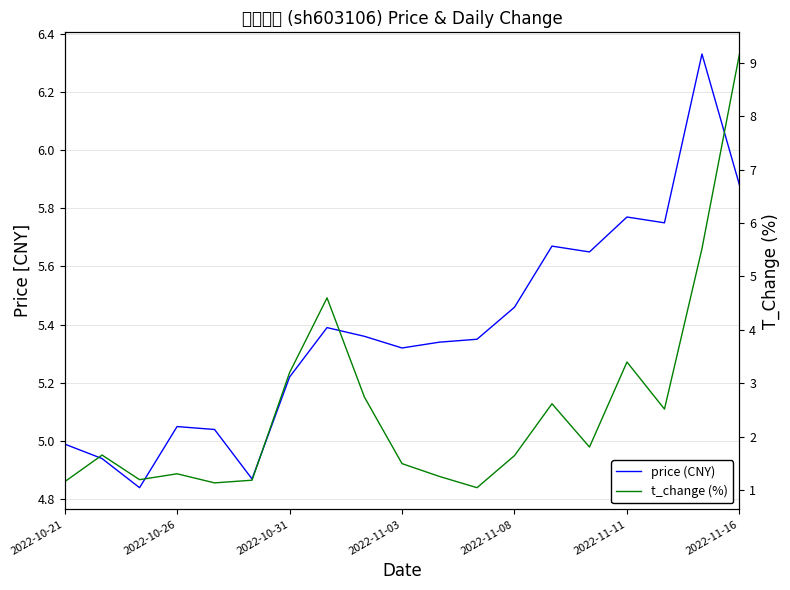

True or false: t_change (%) and price (CNY) intersect in this chart.

True